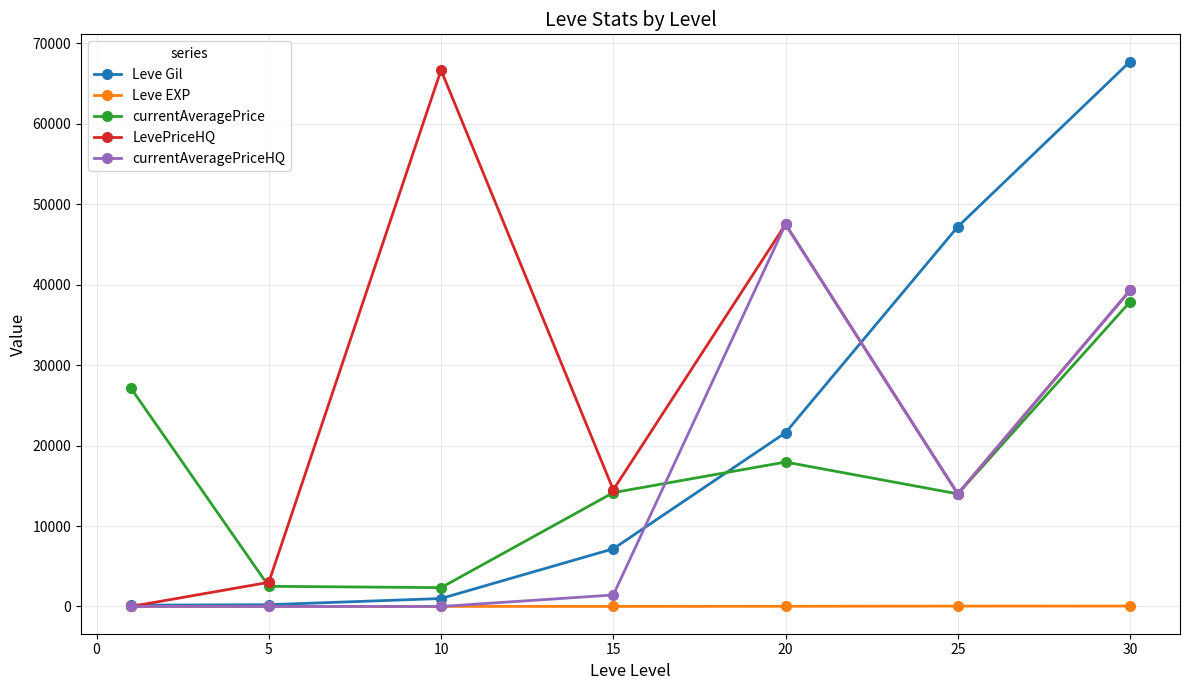

Which series ends up on top after the final intersection of currentAveragePriceHQ and Leve EXP?

currentAveragePriceHQ